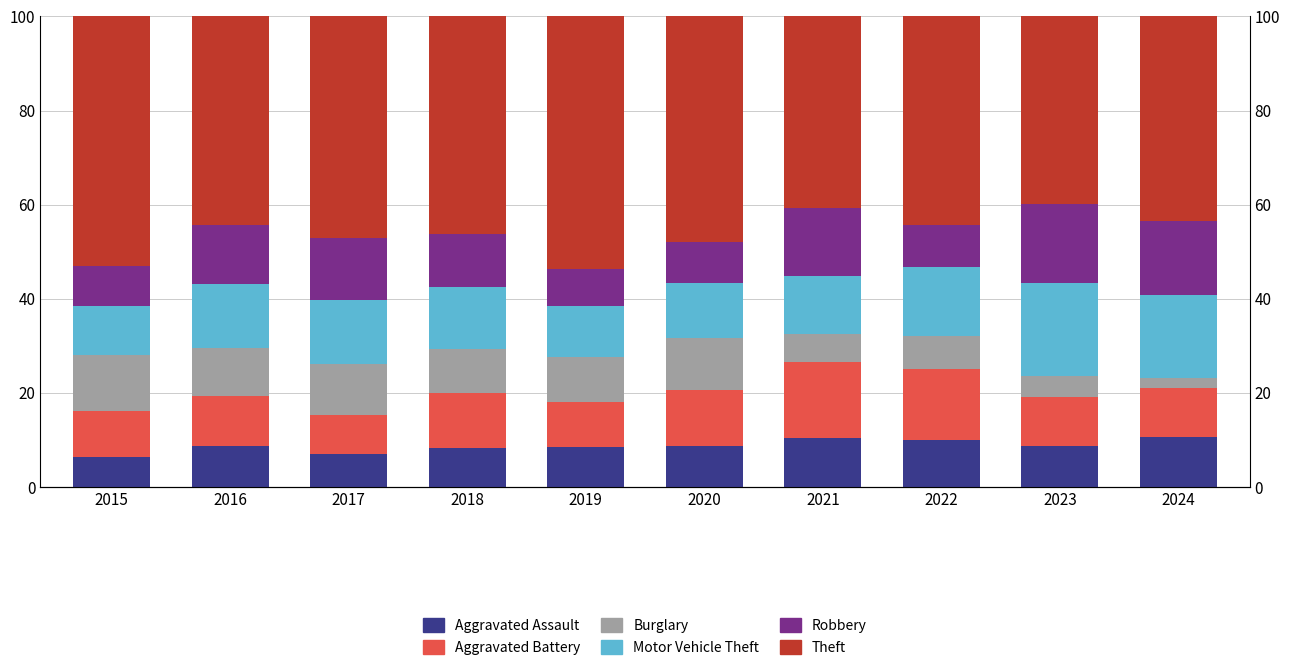

Does the chart contain any negative values?

No